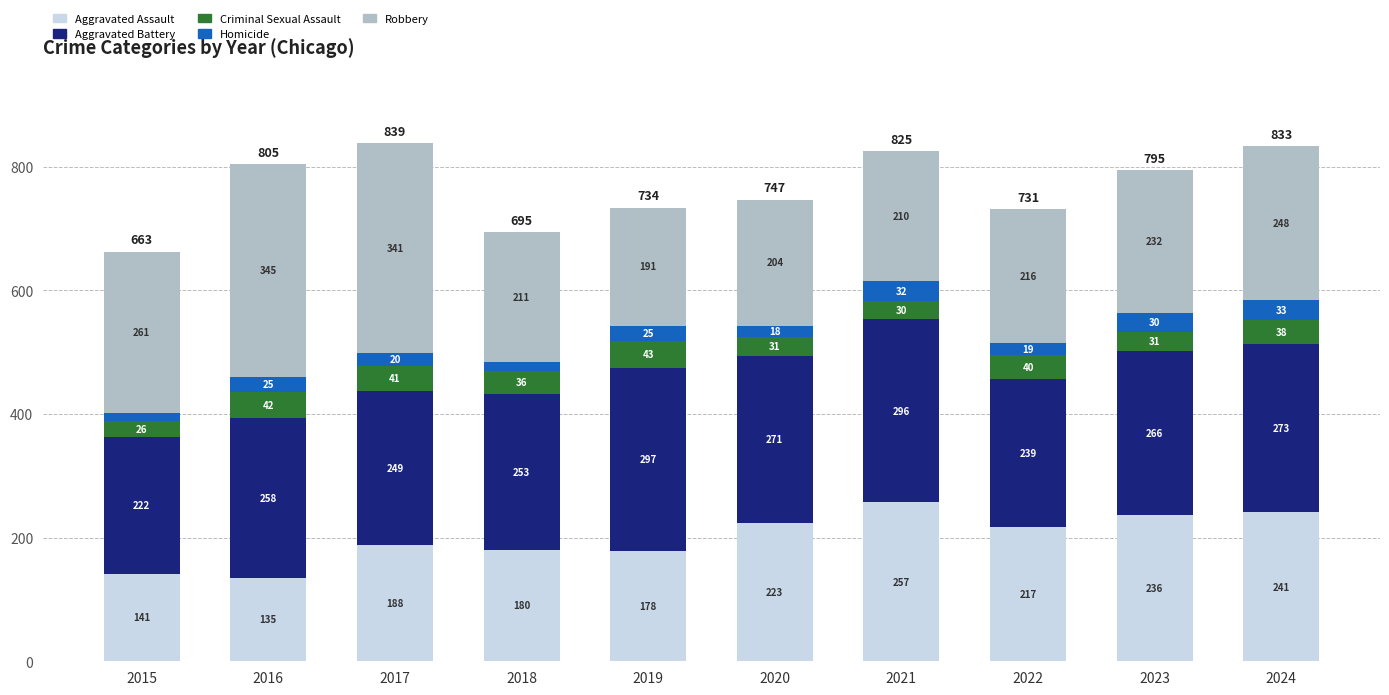

At which label does Aggravated Assault reach its minimum?

2016